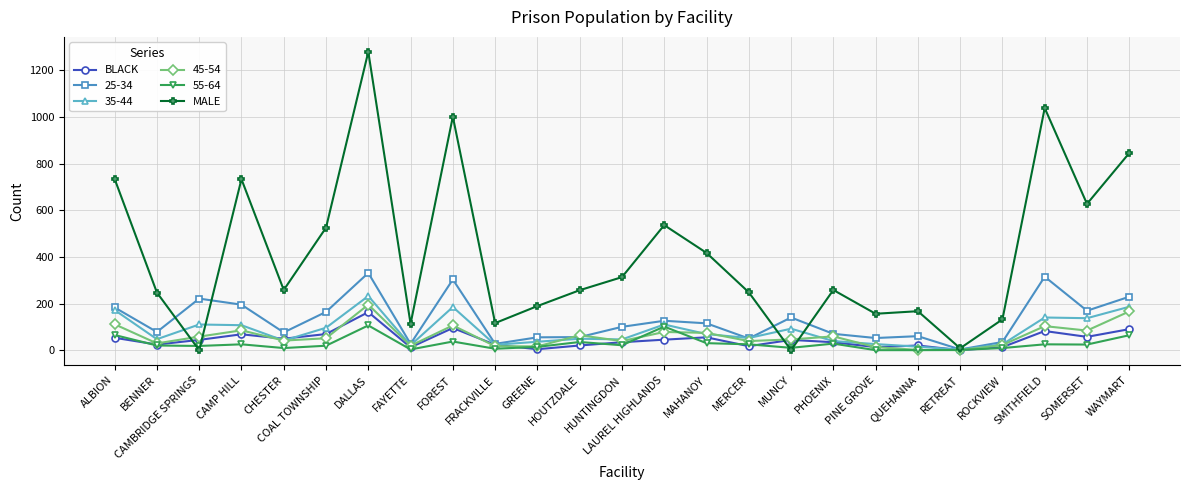

Between ALBION and COAL TOWNSHIP, which series saw the biggest shift?

MALE